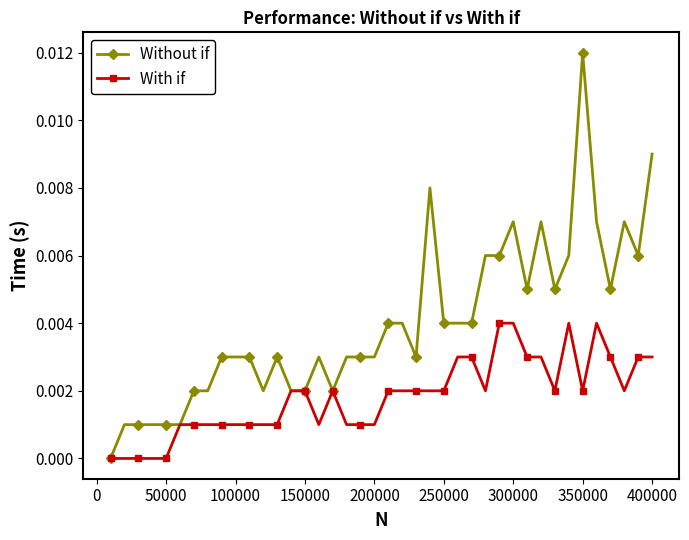

Rank the series by their maximum value, from highest to lowest.

Without if, With if